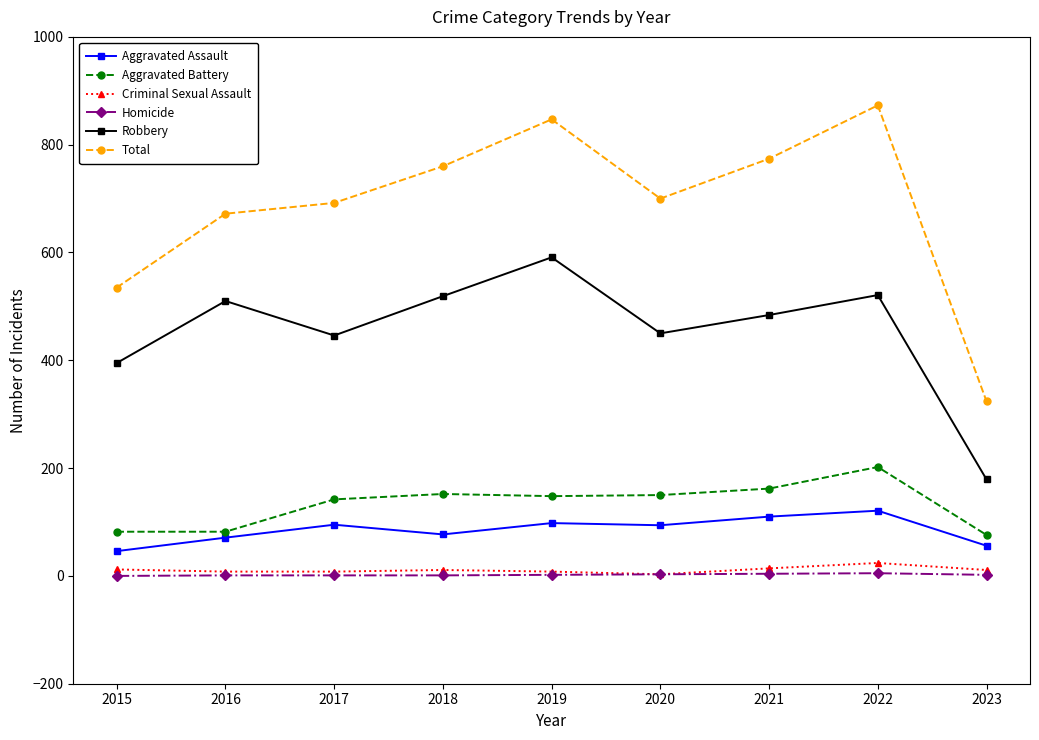

Is it true that Robbery equals 521 at 2022?

True